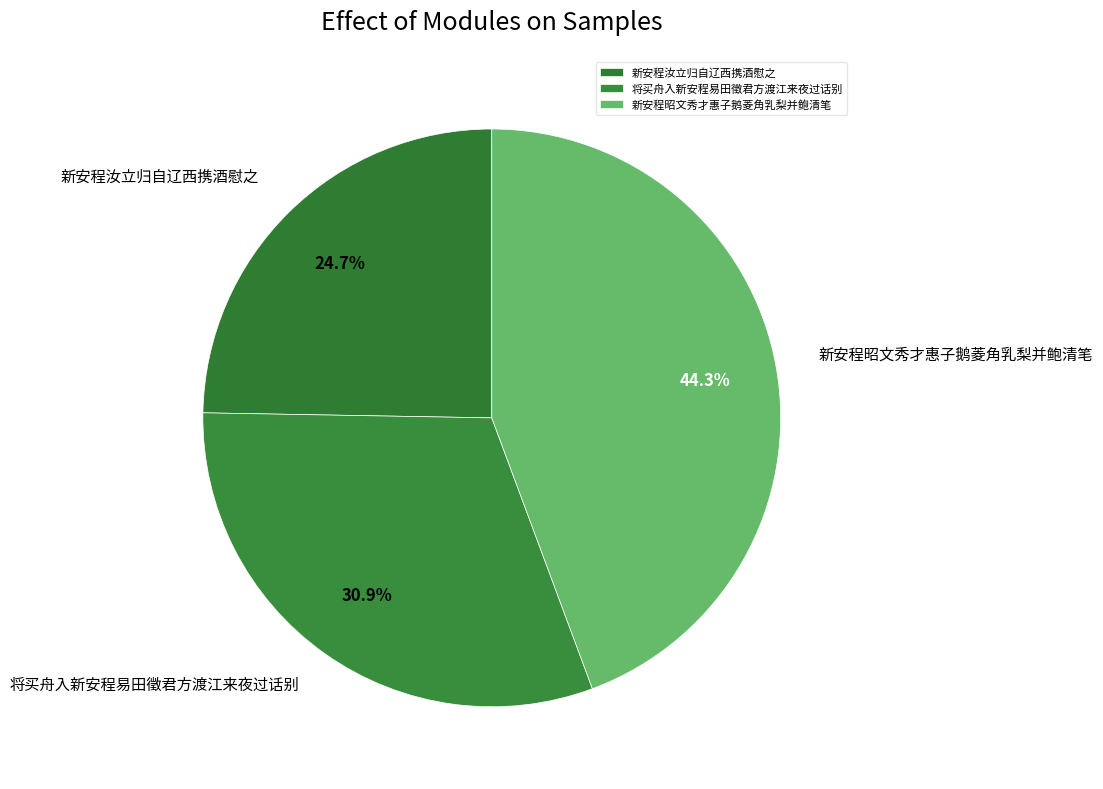

Which has a higher value, 新安程汝立归自辽西携酒慰之 or 将买舟入新安程易田徵君方渡江来夜过话别?

将买舟入新安程易田徵君方渡江来夜过话别